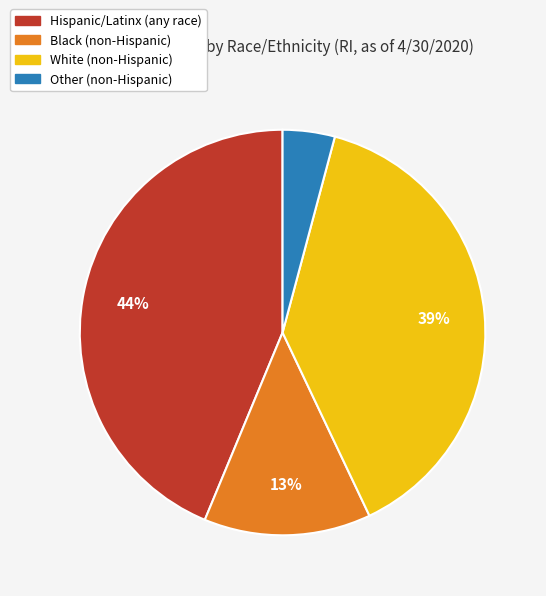

The Other (non-Hispanic) slice represents 4% of the pie. True or false?

True